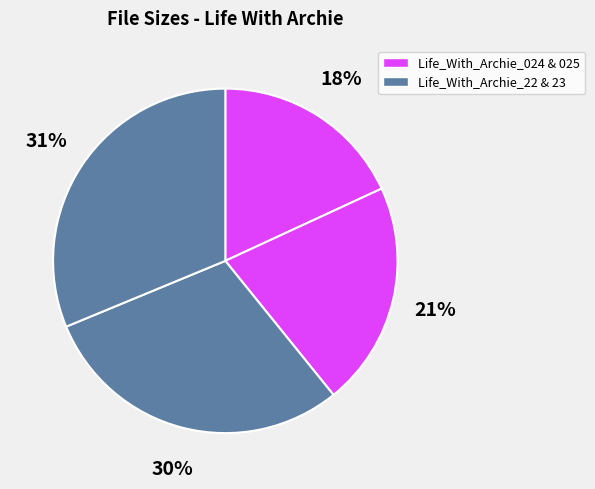

How many slices are in this pie chart?

4